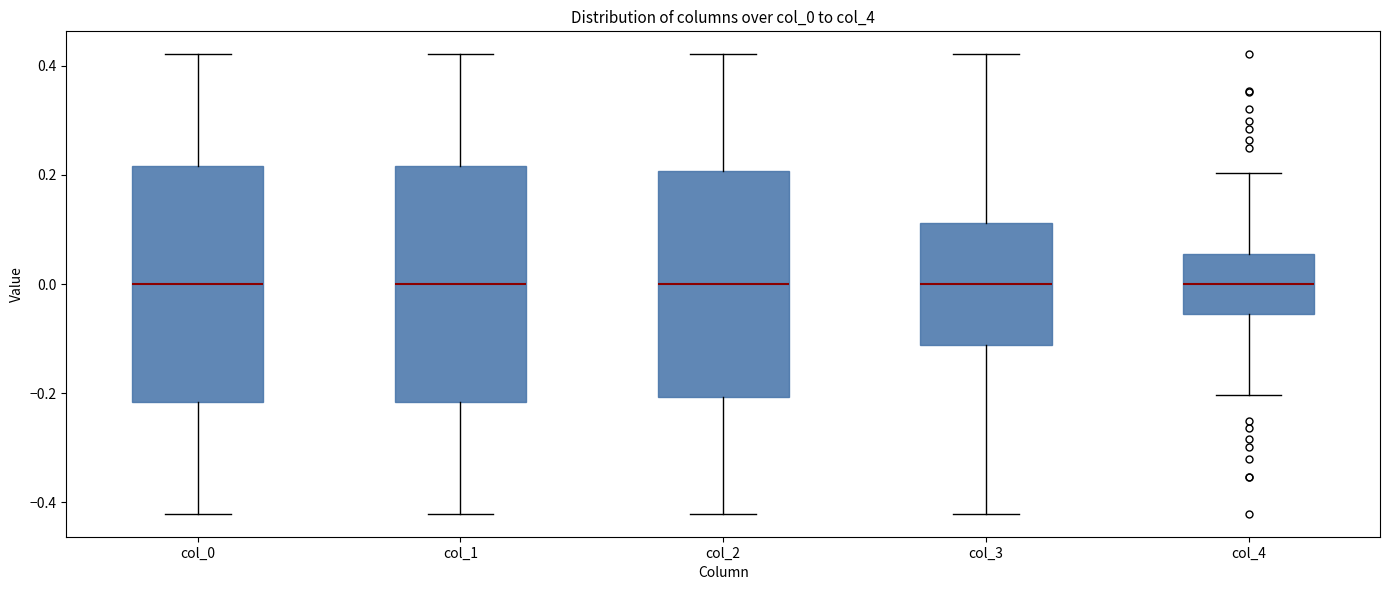

Reading left to right, read every box against the y-axis: the position of its median line, the range the box covers, and the ends of its whiskers. The values are not printed on the chart, so give them approximately, as read against the axis.

col_0: median 0.00, box -0.22 to 0.22, whiskers -0.42 to 0.42
col_1: median 0.00, box -0.22 to 0.22, whiskers -0.42 to 0.42
col_2: median 0.00, box -0.20 to 0.20, whiskers -0.42 to 0.42
col_3: median 0.00, box -0.12 to 0.12, whiskers -0.42 to 0.42
col_4: median 0.00, box -0.06 to 0.06, whiskers -0.20 to 0.20